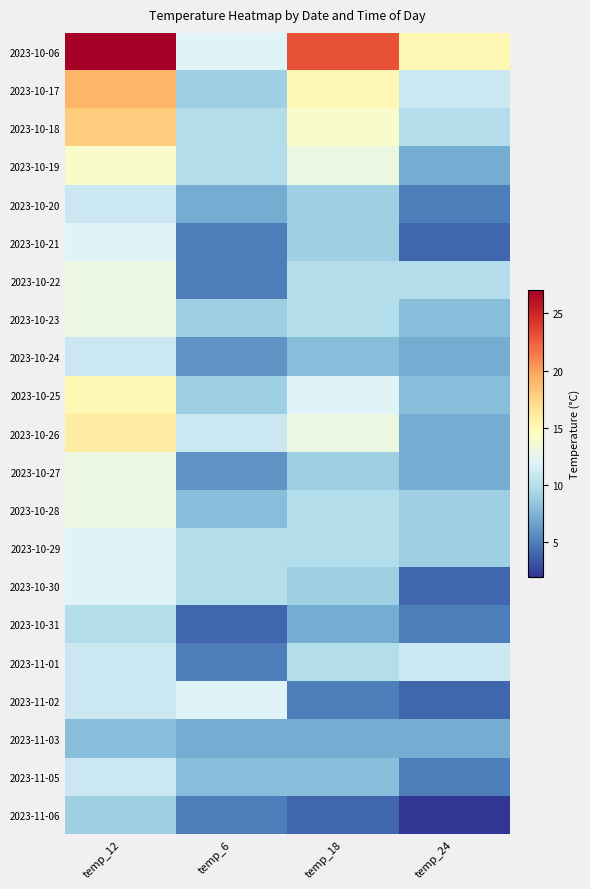

How many categories are shown in the chart?

4